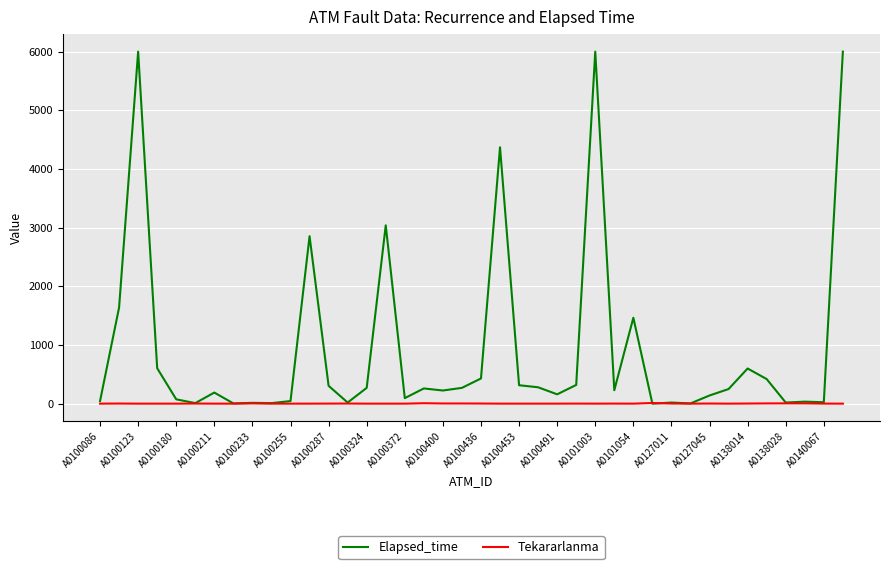

Which series has the largest range (max minus min)?

Elapsed_time